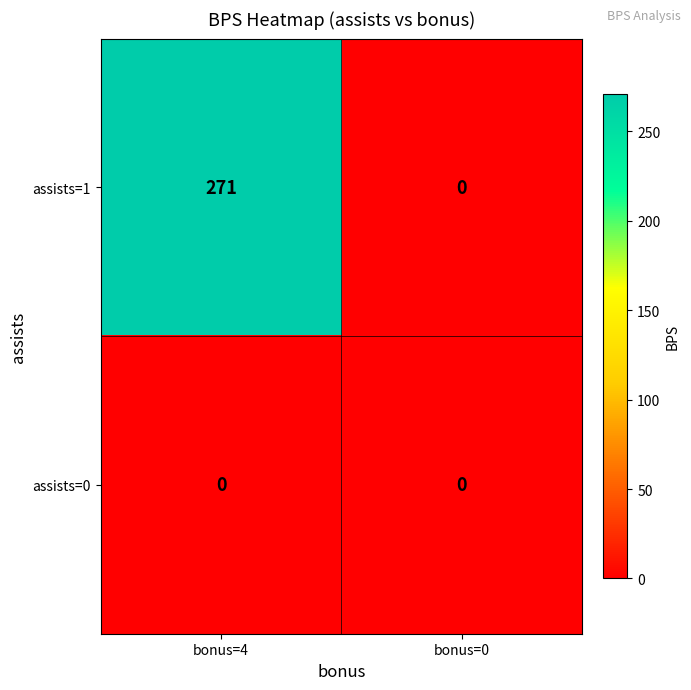

Reading left to right, what are all the values shown in this chart?

assists=1: 271	0
assists=0: 0	0